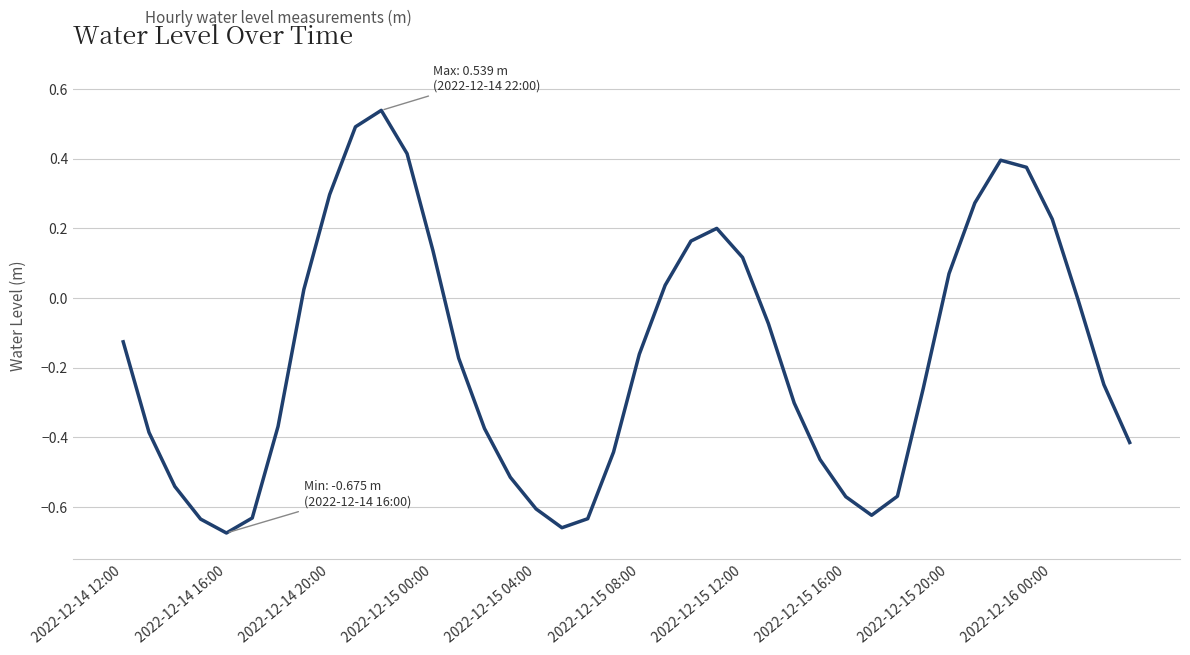

What is the difference between the maximum and minimum values?

1.2